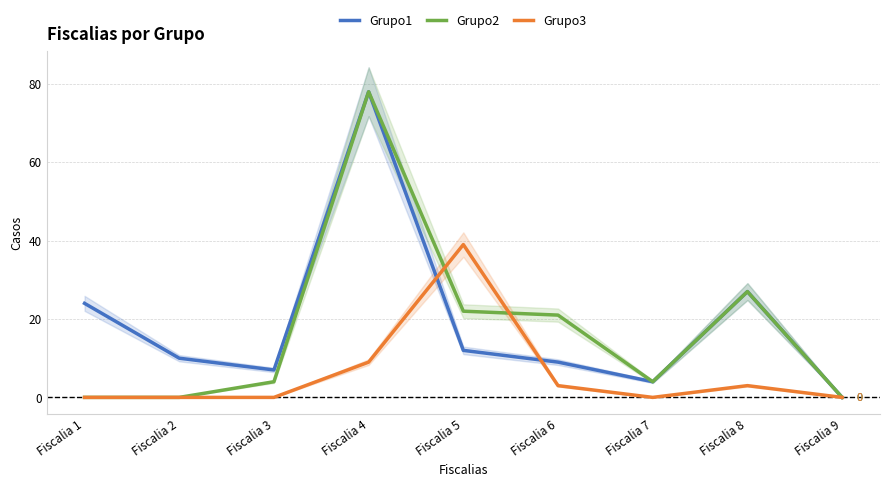

Which has a higher value, Fiscalia 9 or Fiscalia 1?

Fiscalia 1